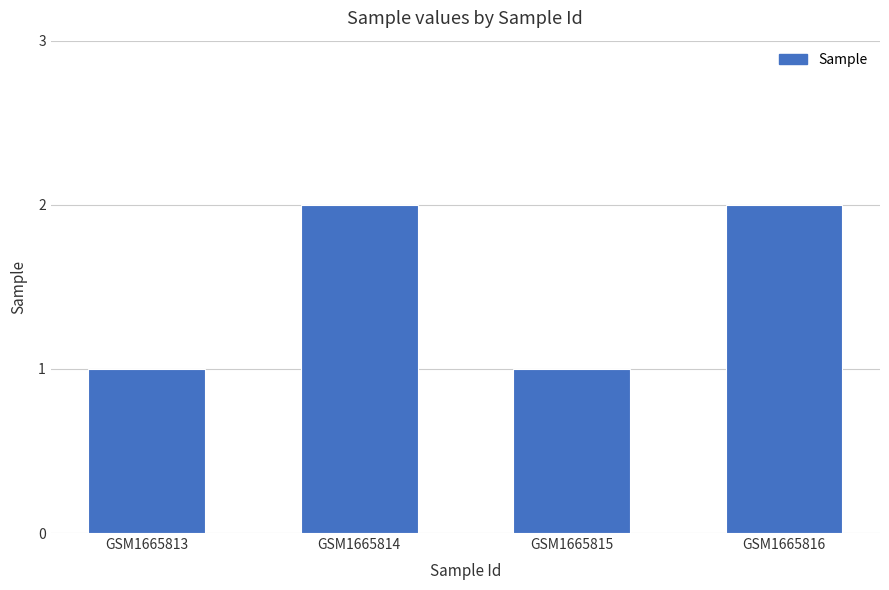

What is the sum of all values?

6